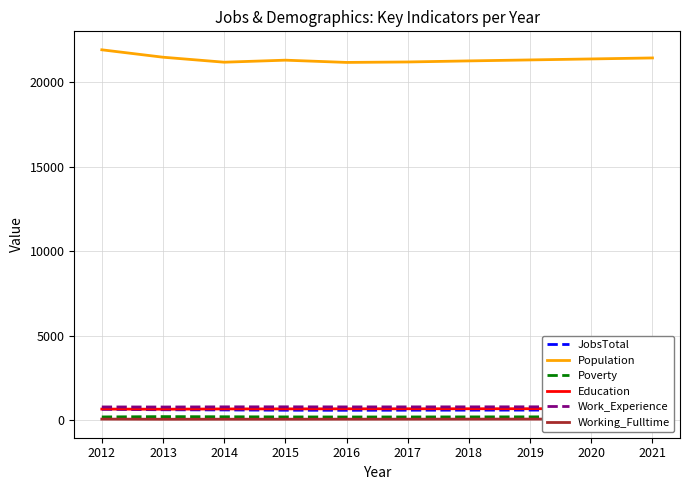

Is the value of Working_Fulltime at 2020 greater than the value of Education at 2019?

No